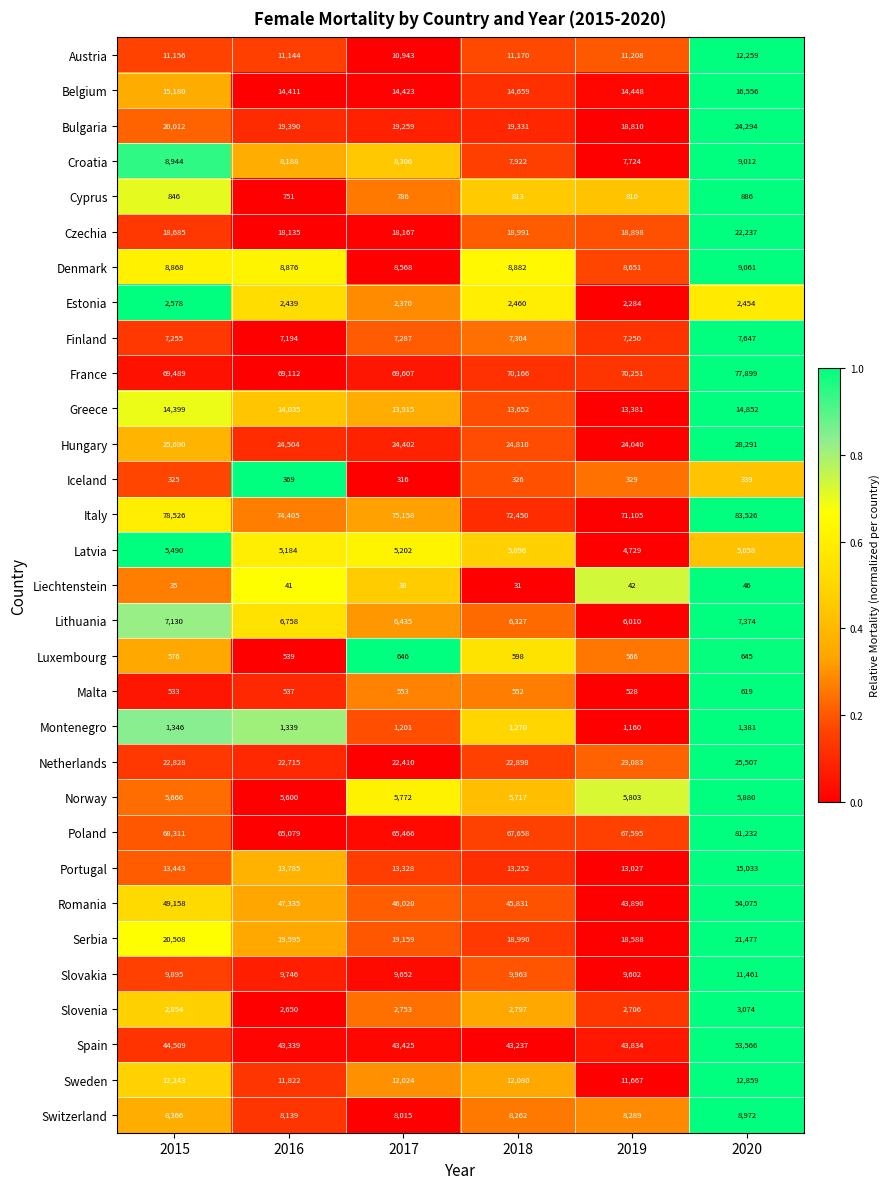

Count the number of categories in the chart.

6